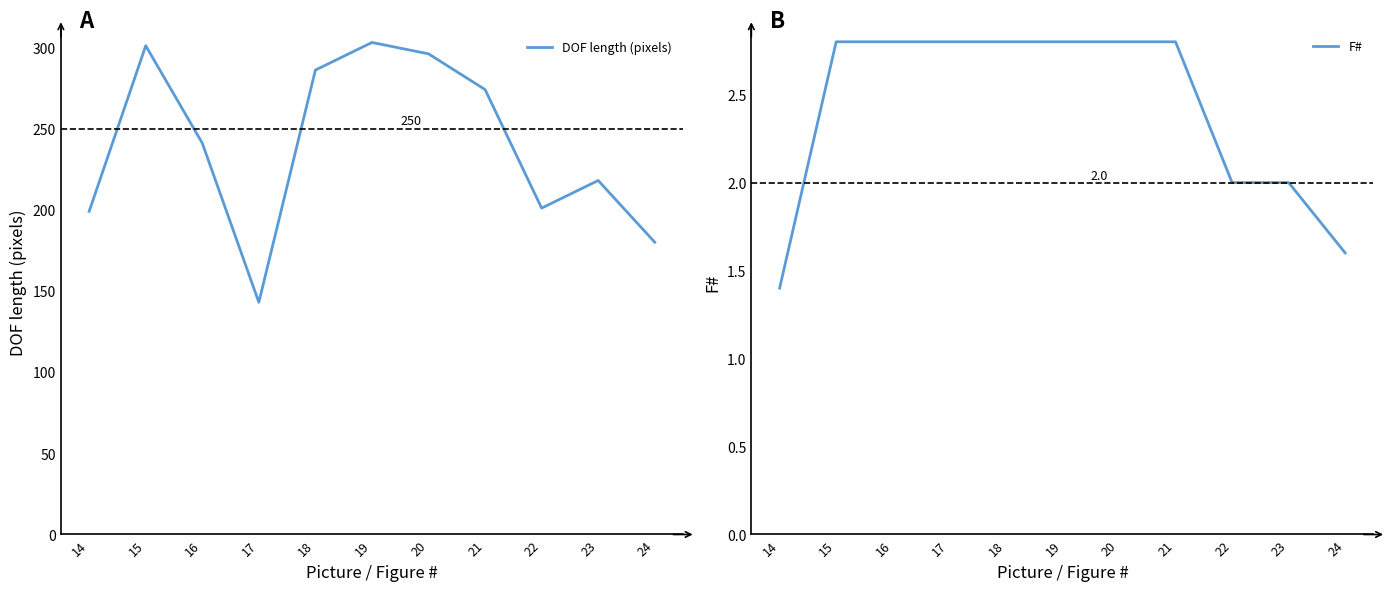

Rank the series by their maximum value, from highest to lowest.

DOF length (pixels), F#